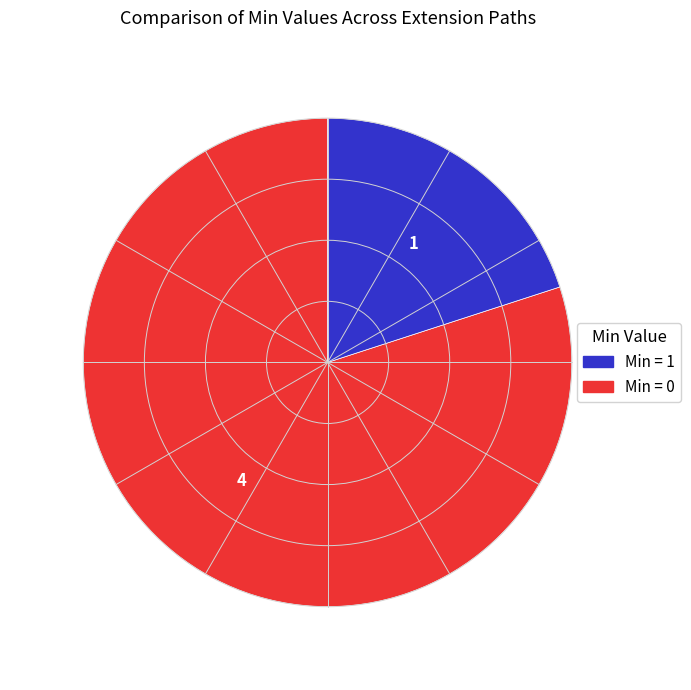

How many slices are in this pie chart?

2